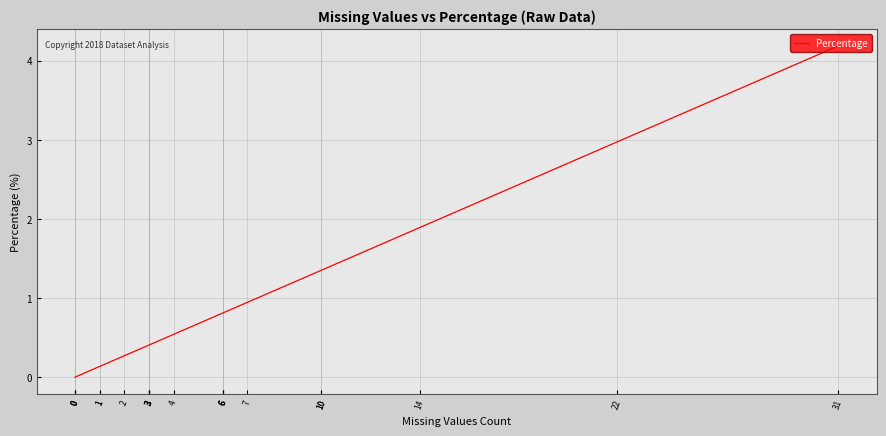

What is the difference between the second highest and second lowest values?

3.0